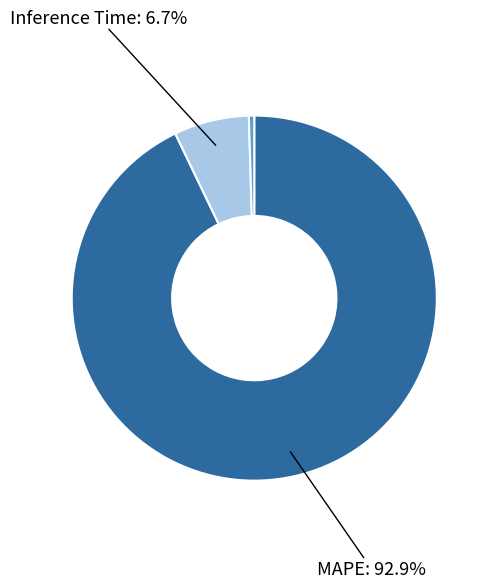

Is there any slice that represents more than half of the pie?

Yes